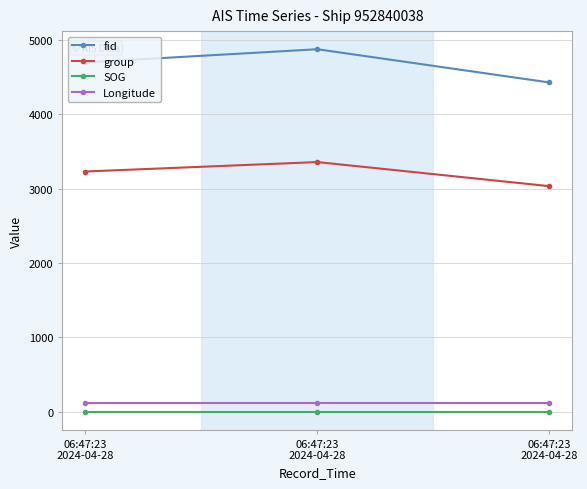

What is the sum of all group values?

9629.0